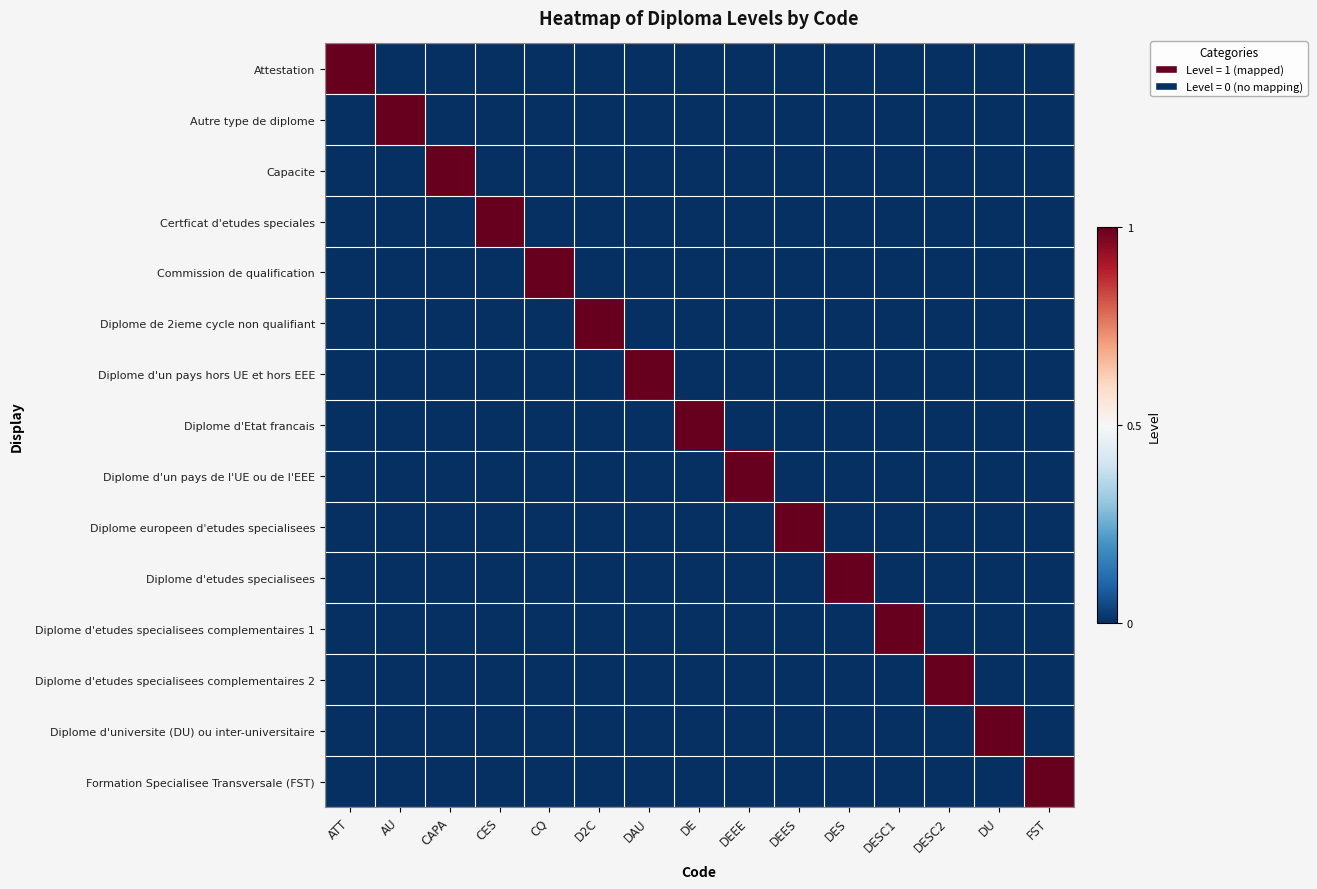

Rank the series by their maximum value, from lowest to highest.

Attestation, Autre type de diplome, Capacite, Certficat d'etudes speciales, Commission de qualification, Diplome de 2ieme cycle non qualifiant, Diplome d'un pays hors UE et hors EEE, Diplome d'Etat francais, Diplome d'un pays de l'UE ou de l'EEE, Diplome europeen d'etudes specialisees, Diplome d'etudes specialisees, Diplome d'etudes specialisees complementaires 1, Diplome d'etudes specialisees complementaires 2, Diplome d'universite (DU) ou inter-universitaire, Formation Specialisee Transversale (FST)